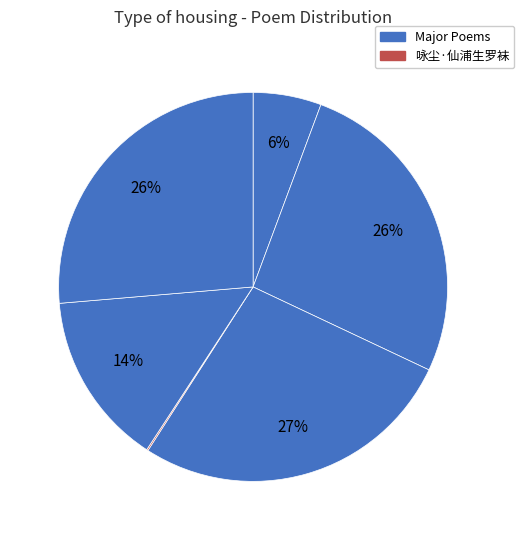

How many slices are in this pie chart?

6